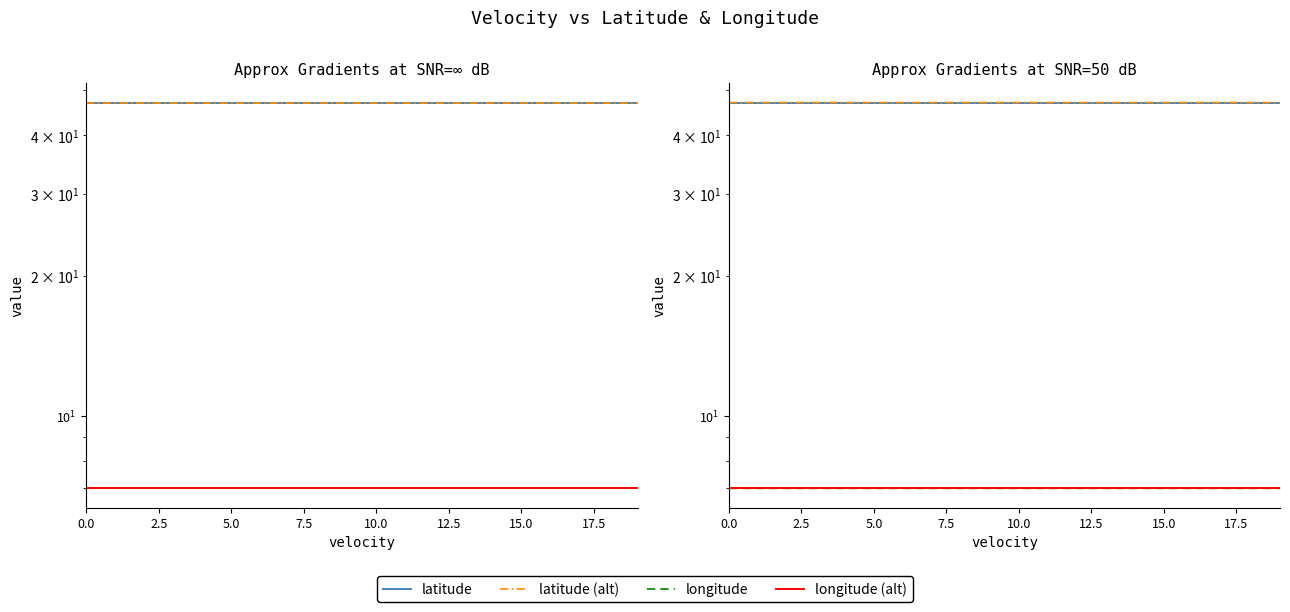

Count the number of categories in the chart.

20